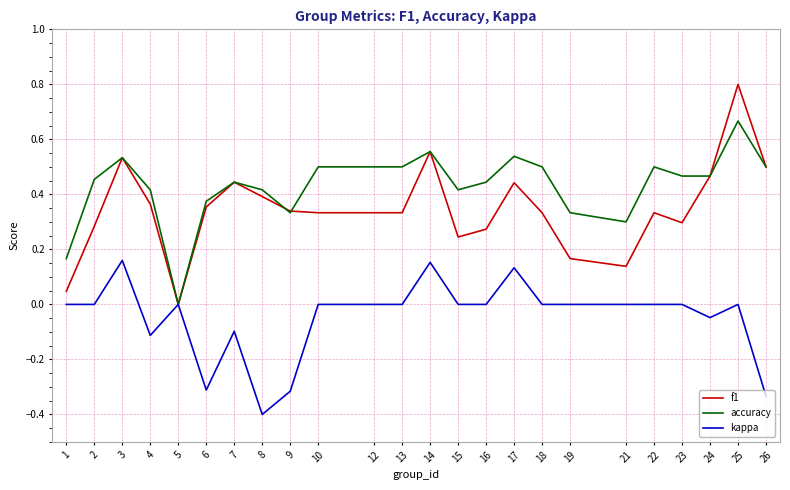

The value of kappa at 9 is -0.1. True or false?

False